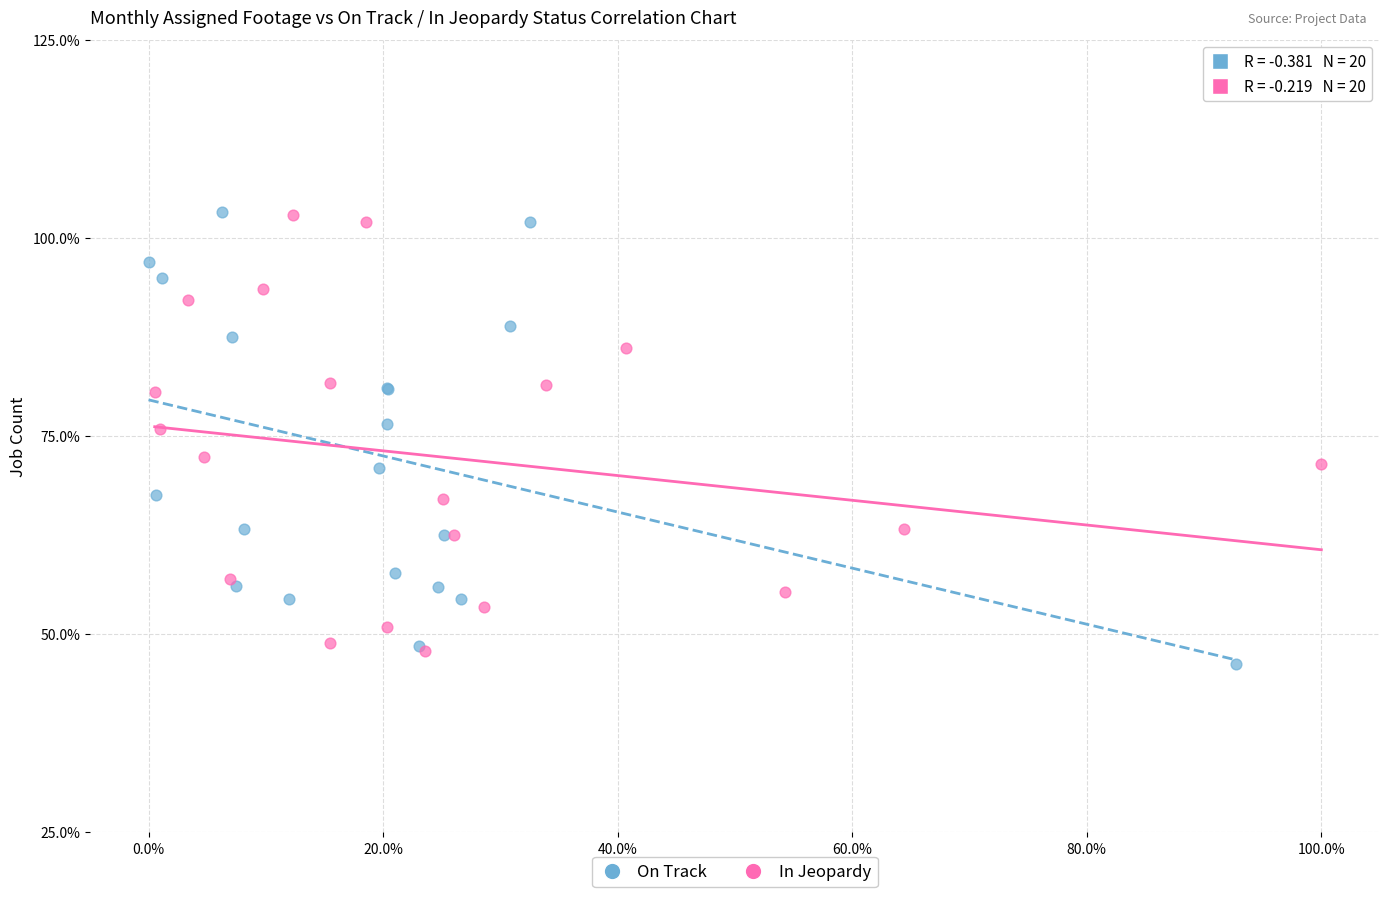

What are all the series names shown in the legend?

On Track, In Jeopardy